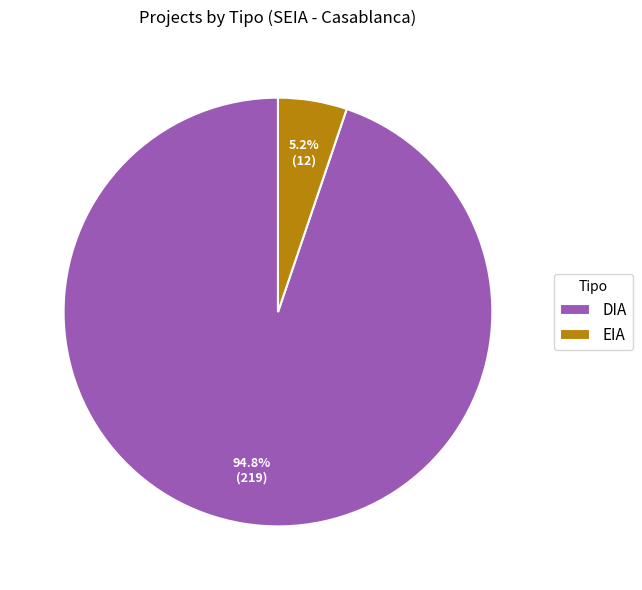

Which category has the smallest portion of the pie?

EIA